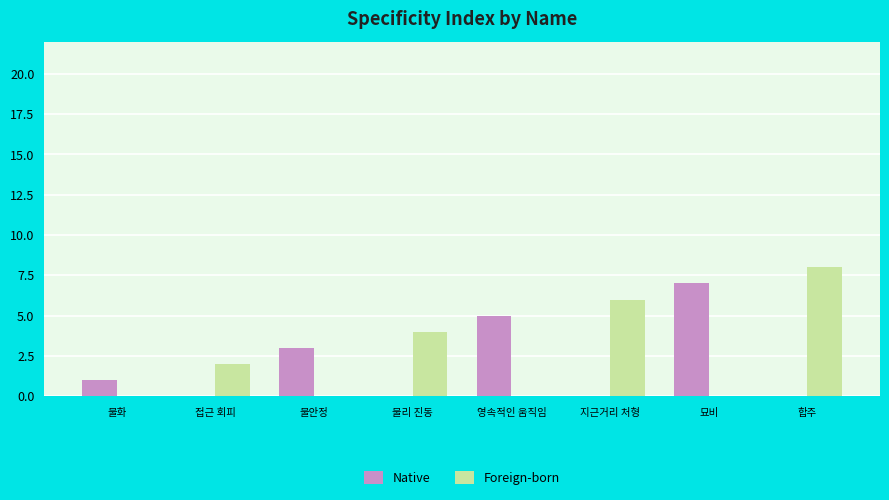

The Foreign-born series shows -6 at 불안정. True or false?

False